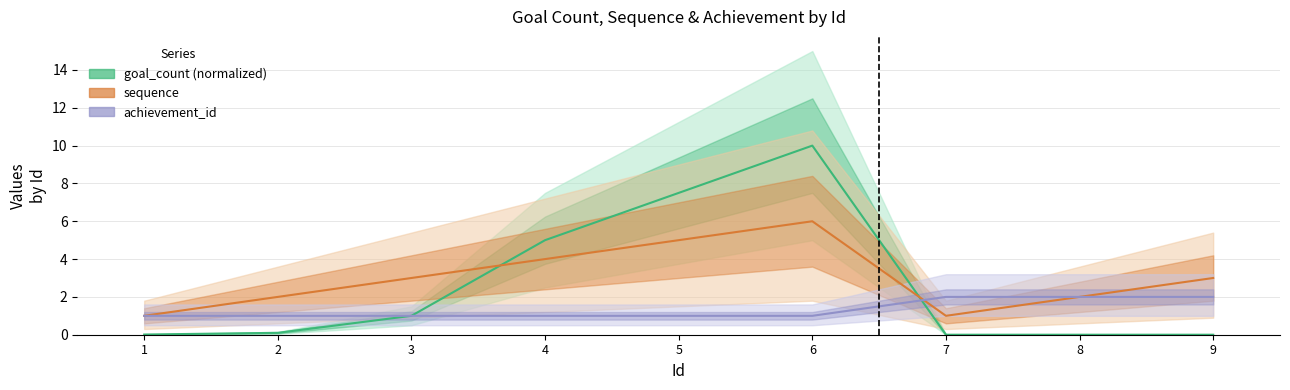

What is the value of the sequence point at the 8th from the left?

2.0